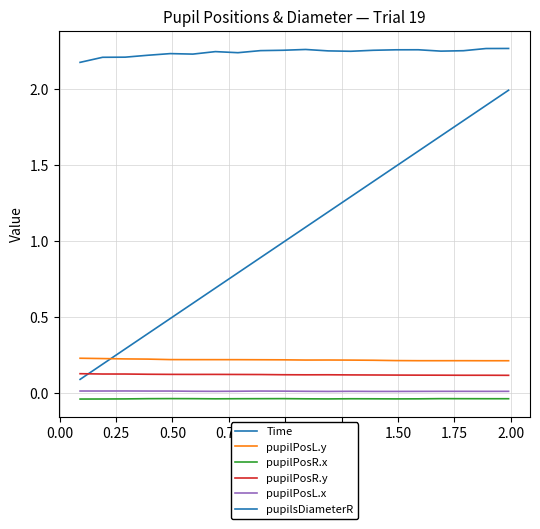

Does the chart have visible grid lines?

Yes